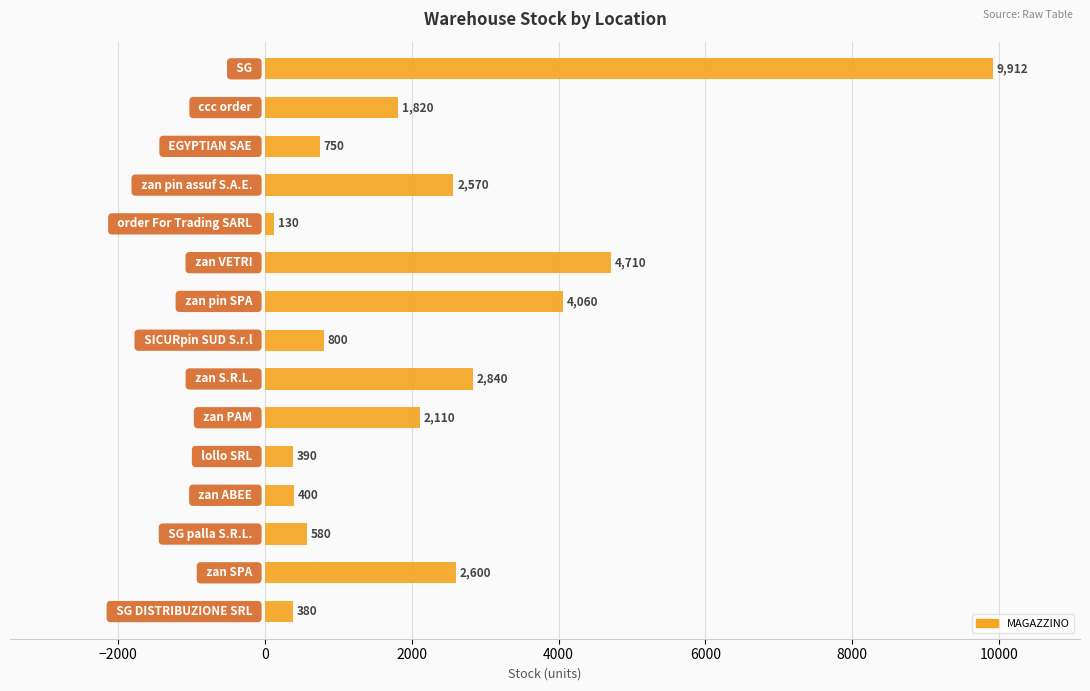

What is the value of the 15th bar from the top?

380